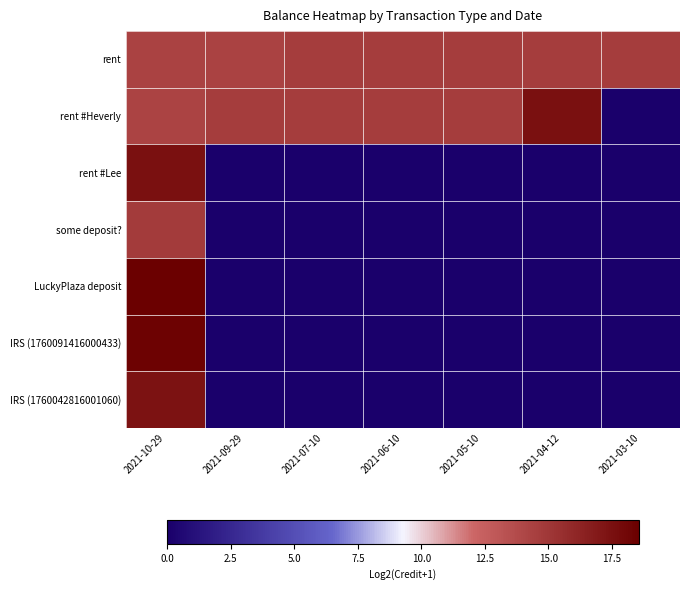

What is the total value across all series at 2021-06-10?

29.2